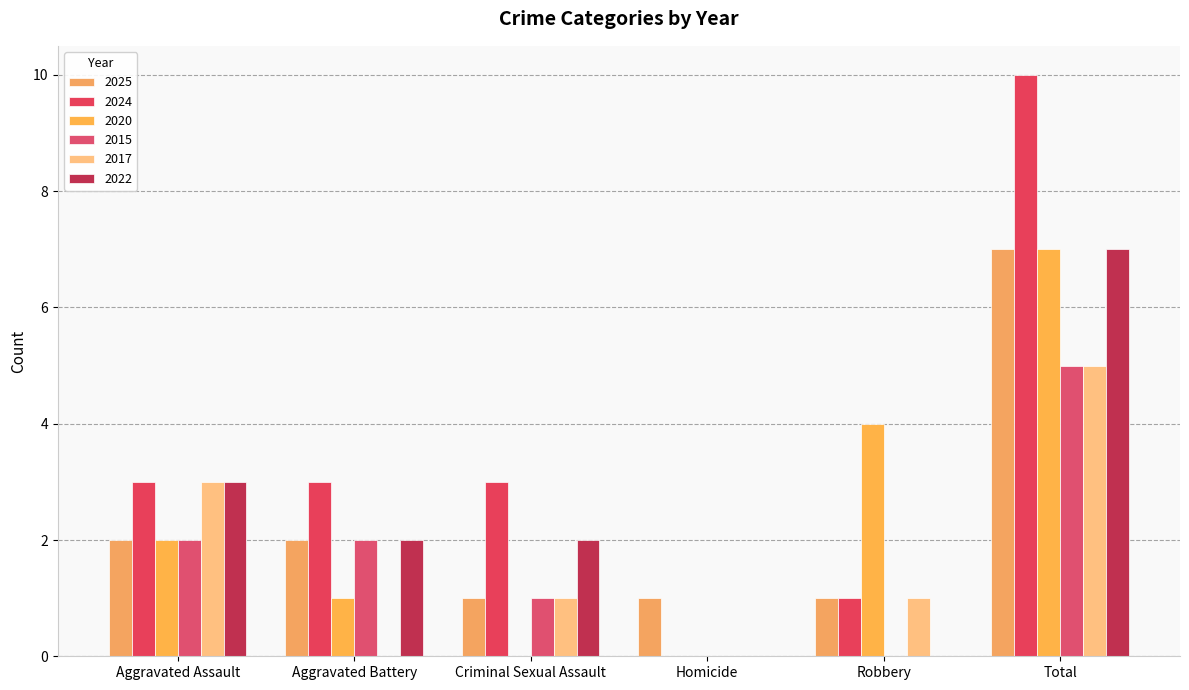

Which category has the lowest value across all series?

Homicide